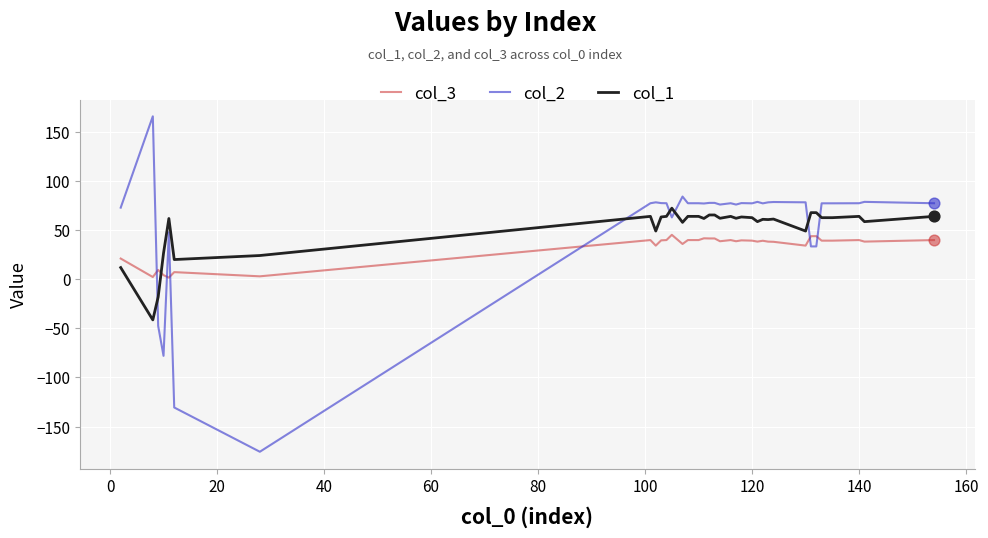

What are all the series names shown in the legend?

col_3, col_2, col_1